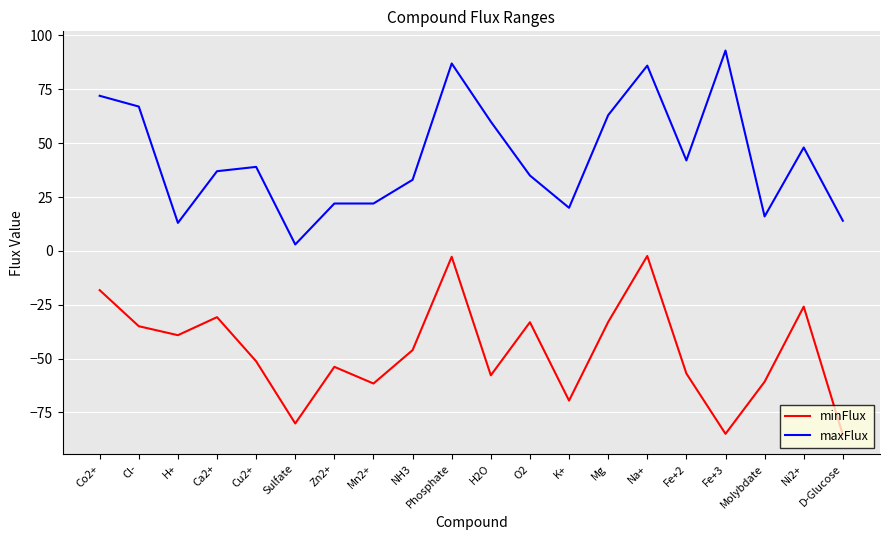

What is the difference between the maximum and minimum values in the minFlux series?

83.0